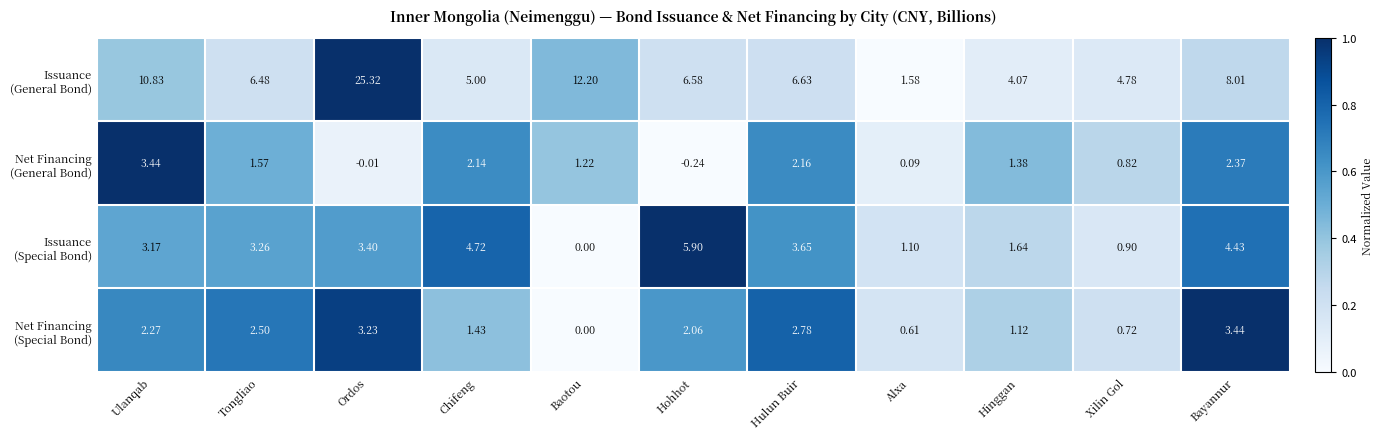

Which category has the lowest value across all series?

Hohhot